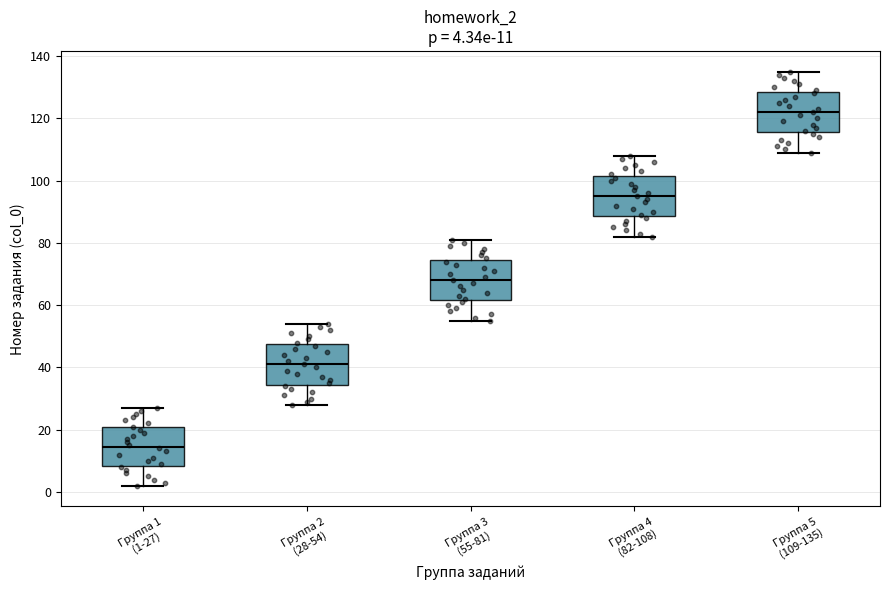

Which box has the lowest median line?

Группа 1 (1-27)